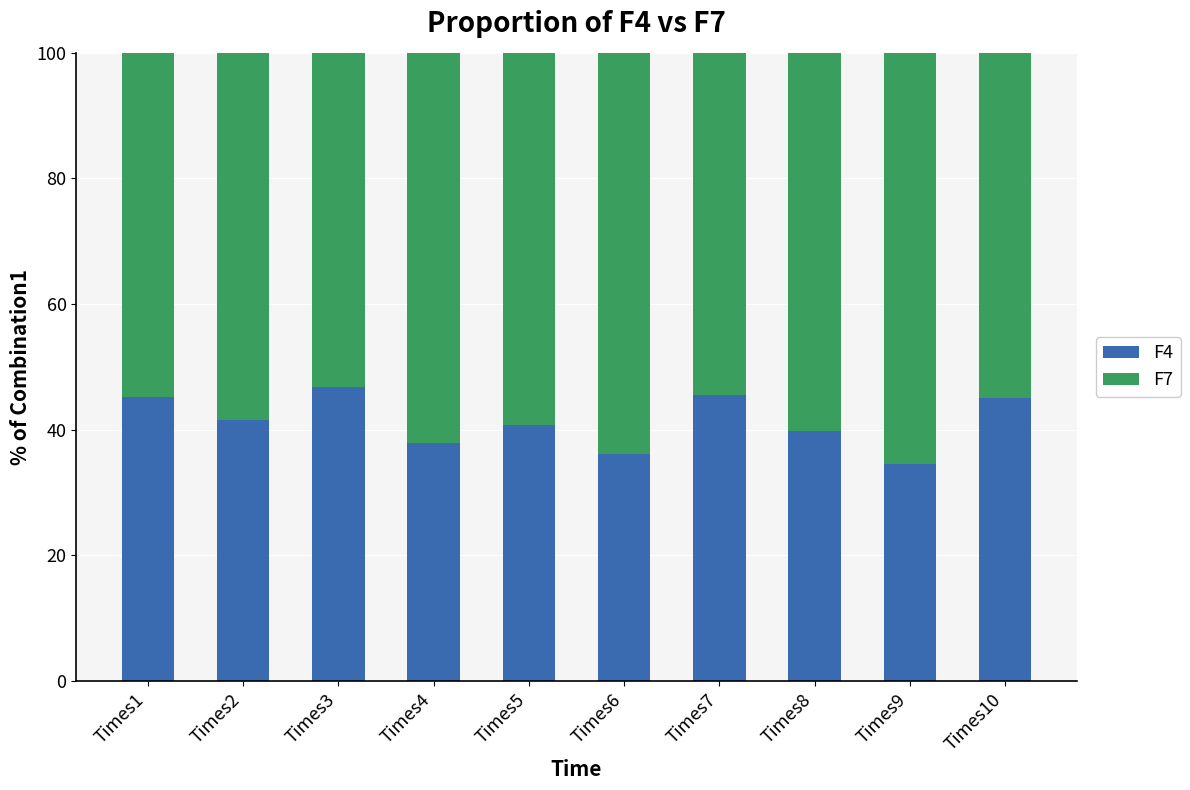

What is the maximum value for F4?

46.8